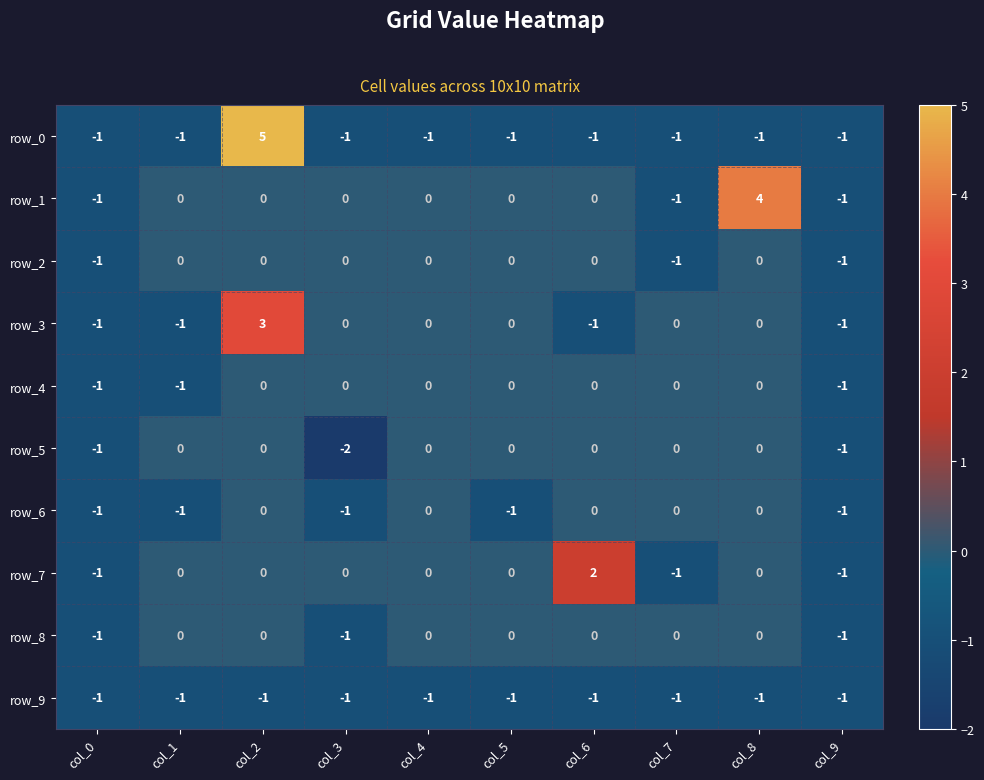

True or false: row_7 has a value of 2 at col_6.

True